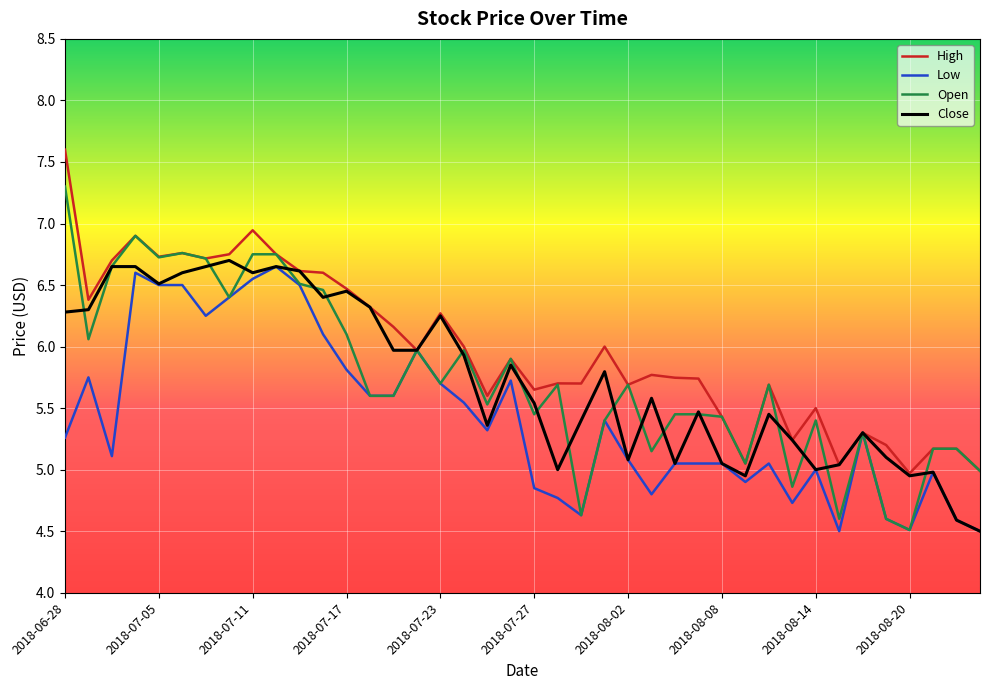

Which series has the largest total across all categories?

High